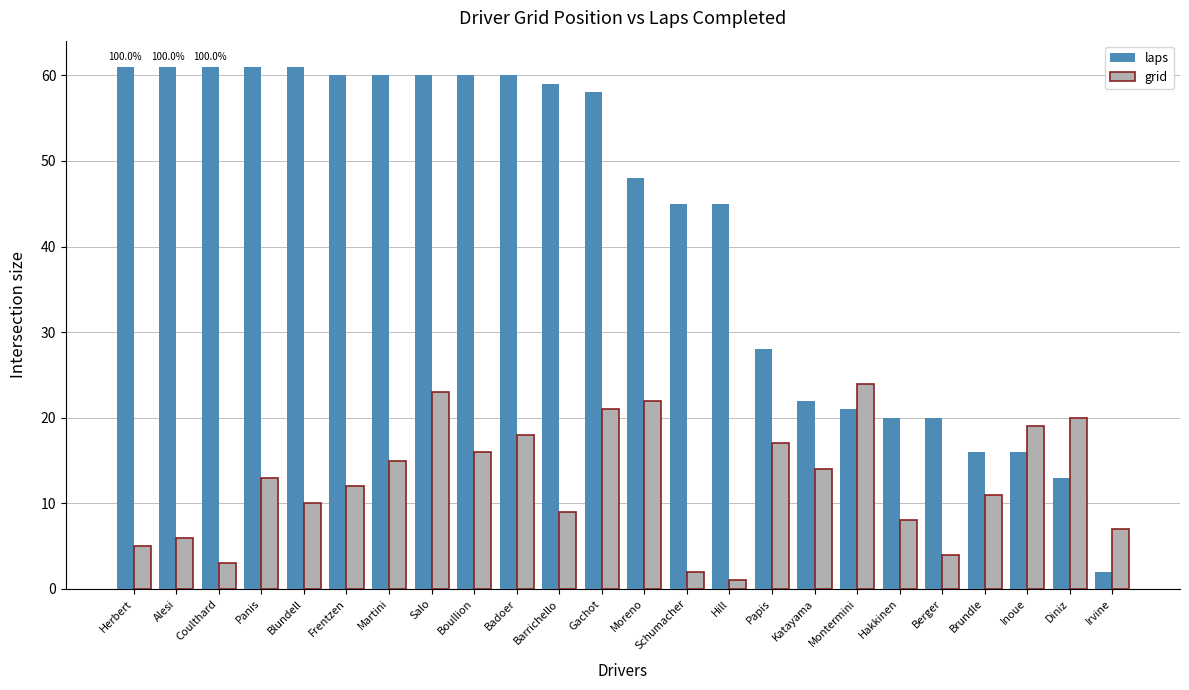

How many series are shown in this chart?

2